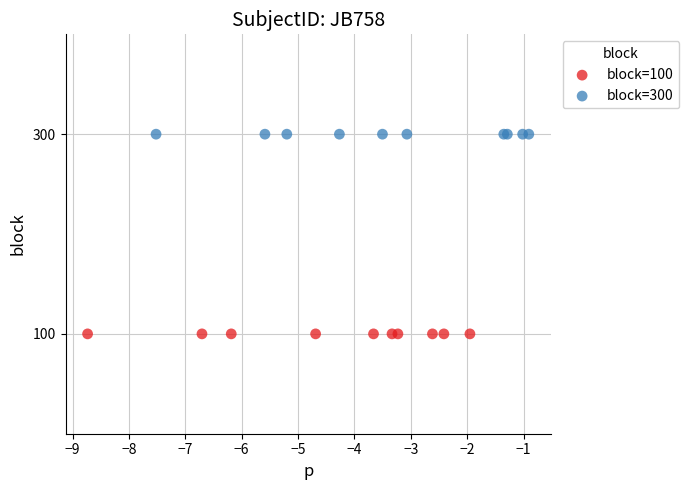

Which series contains the highest Y value?

block=300